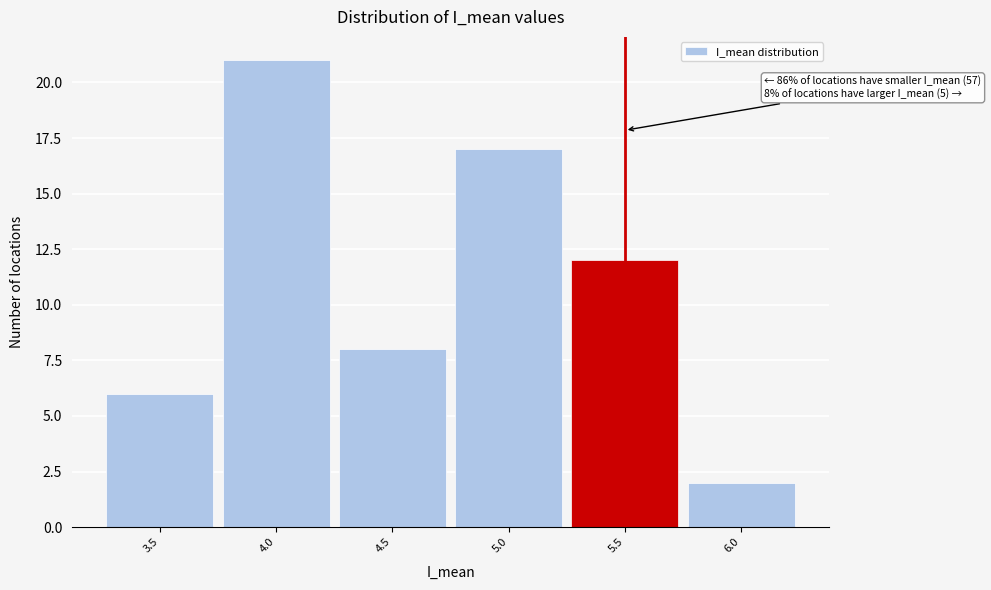

Over which range of the x-axis is the bar tallest?

3.75 to 4.25